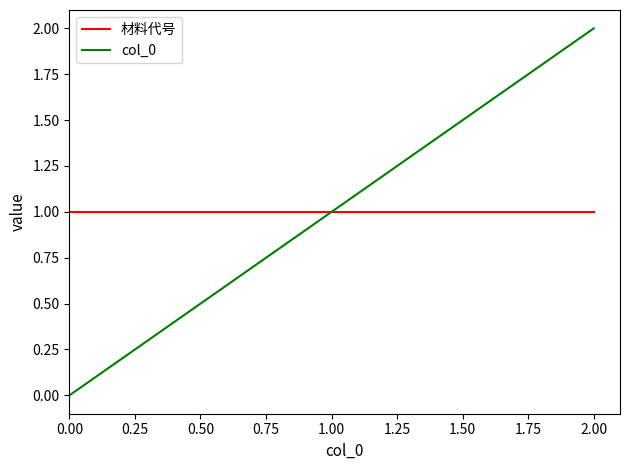

Which series has the widest spread of values?

col_0